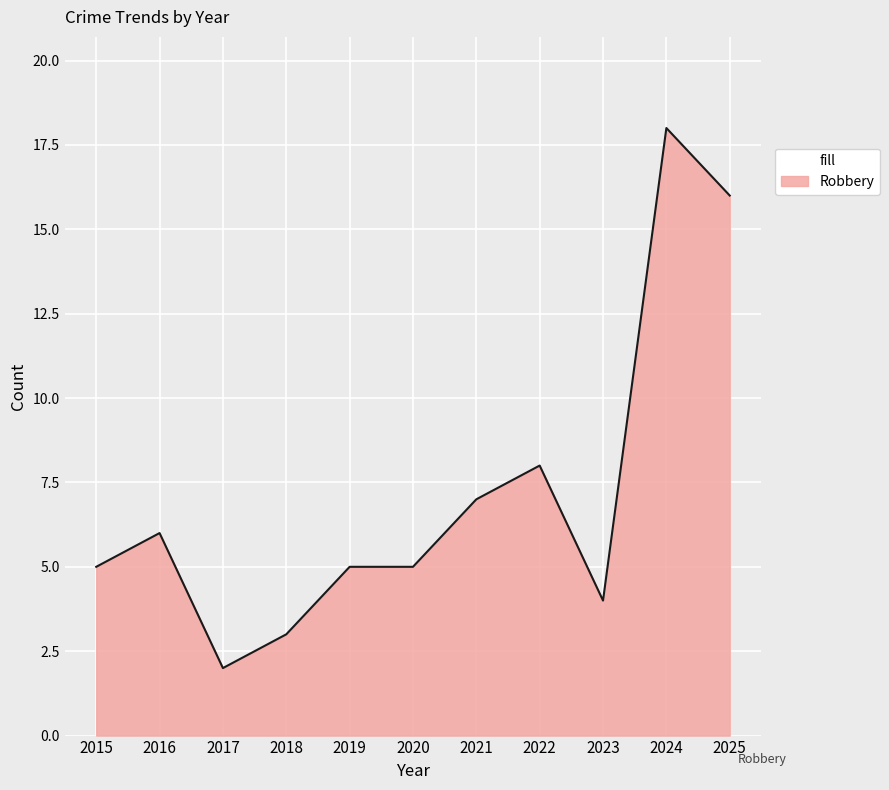

Read the value at 2019.

5